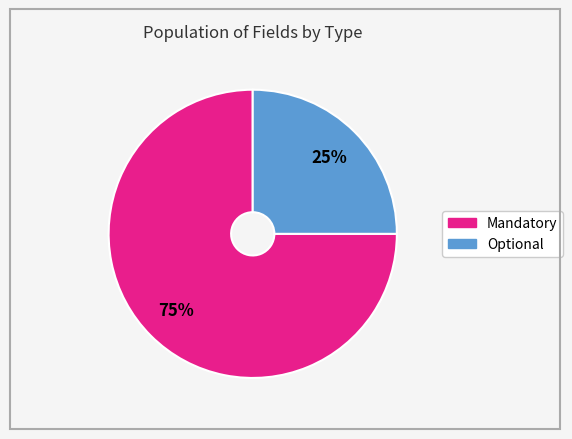

To the nearest percent, what is the combined percentage of Mandatory and Optional?

100%